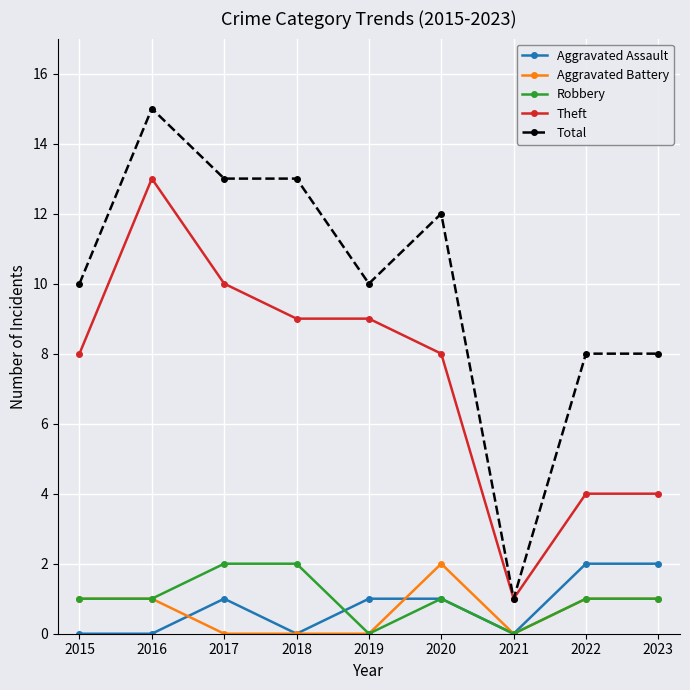

True or false: Total and Aggravated Assault intersect in this chart.

False